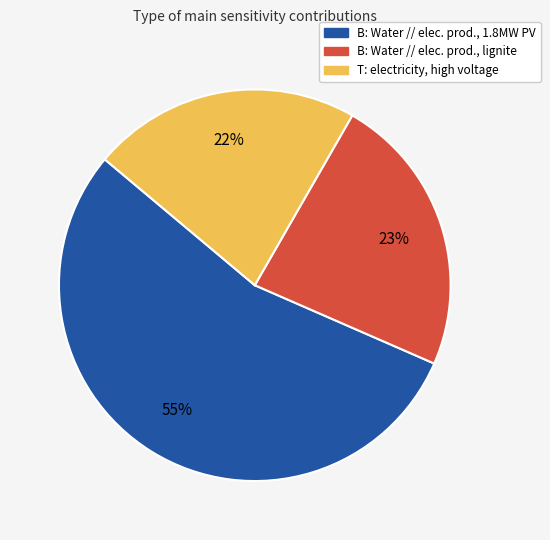

To the nearest percent, what is the average slice percentage?

33%